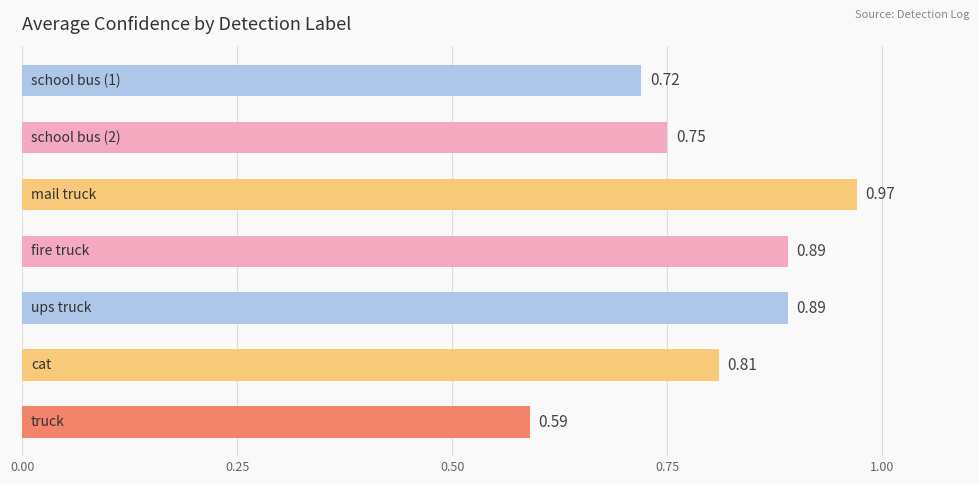

What is the sum of all values?

5.6